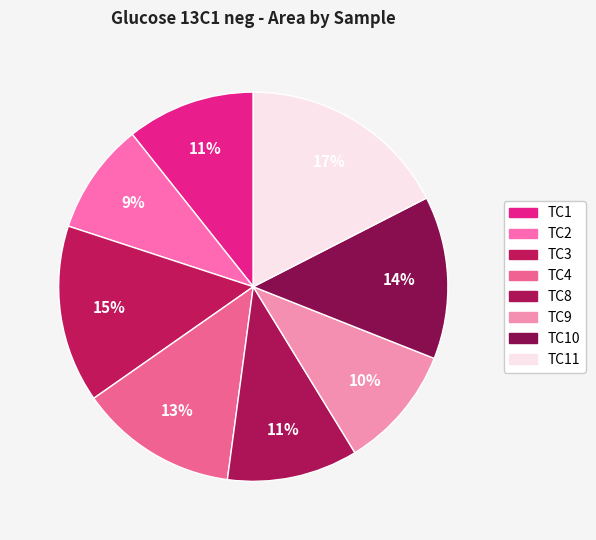

Count the number of slices in the pie.

8